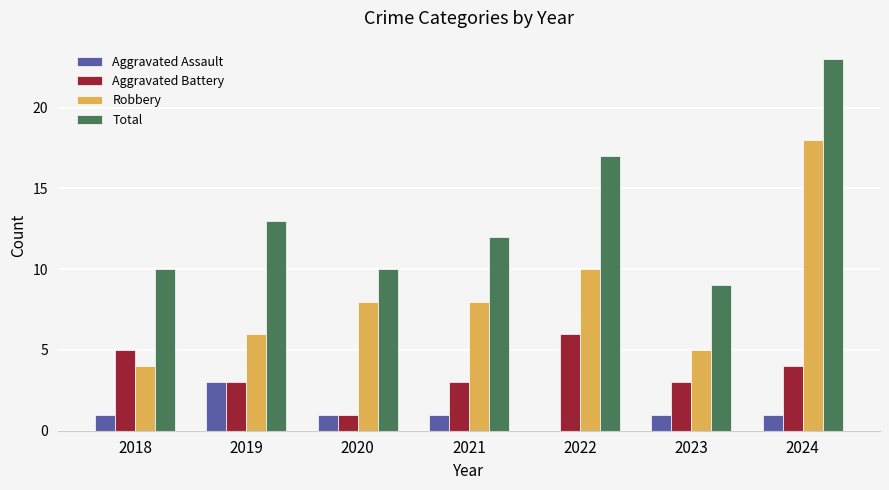

Is the value of Total at 2020 greater than the value of Aggravated Battery at 2018?

Yes